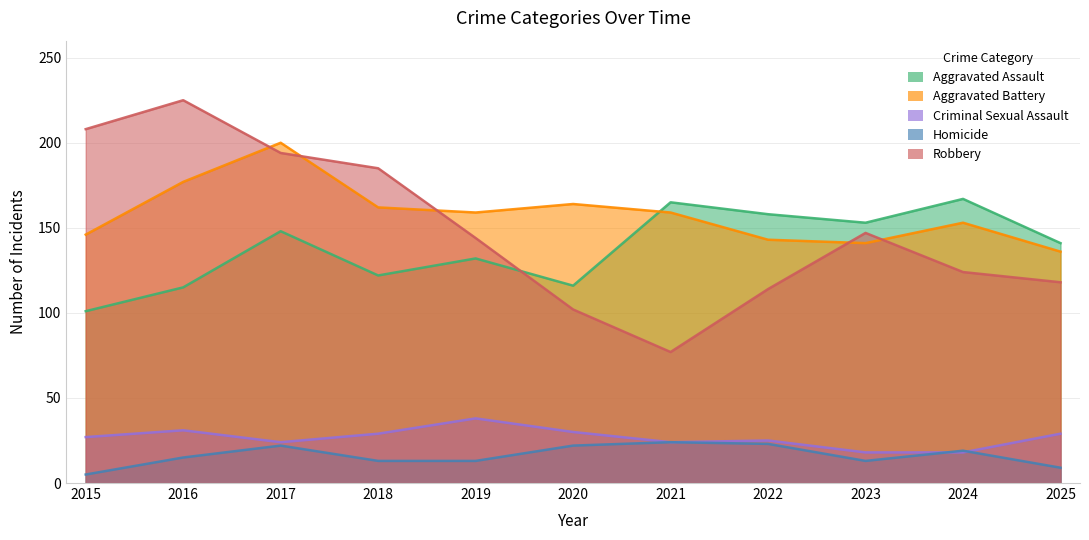

True or false: Robbery and Criminal Sexual Assault intersect in this chart.

False